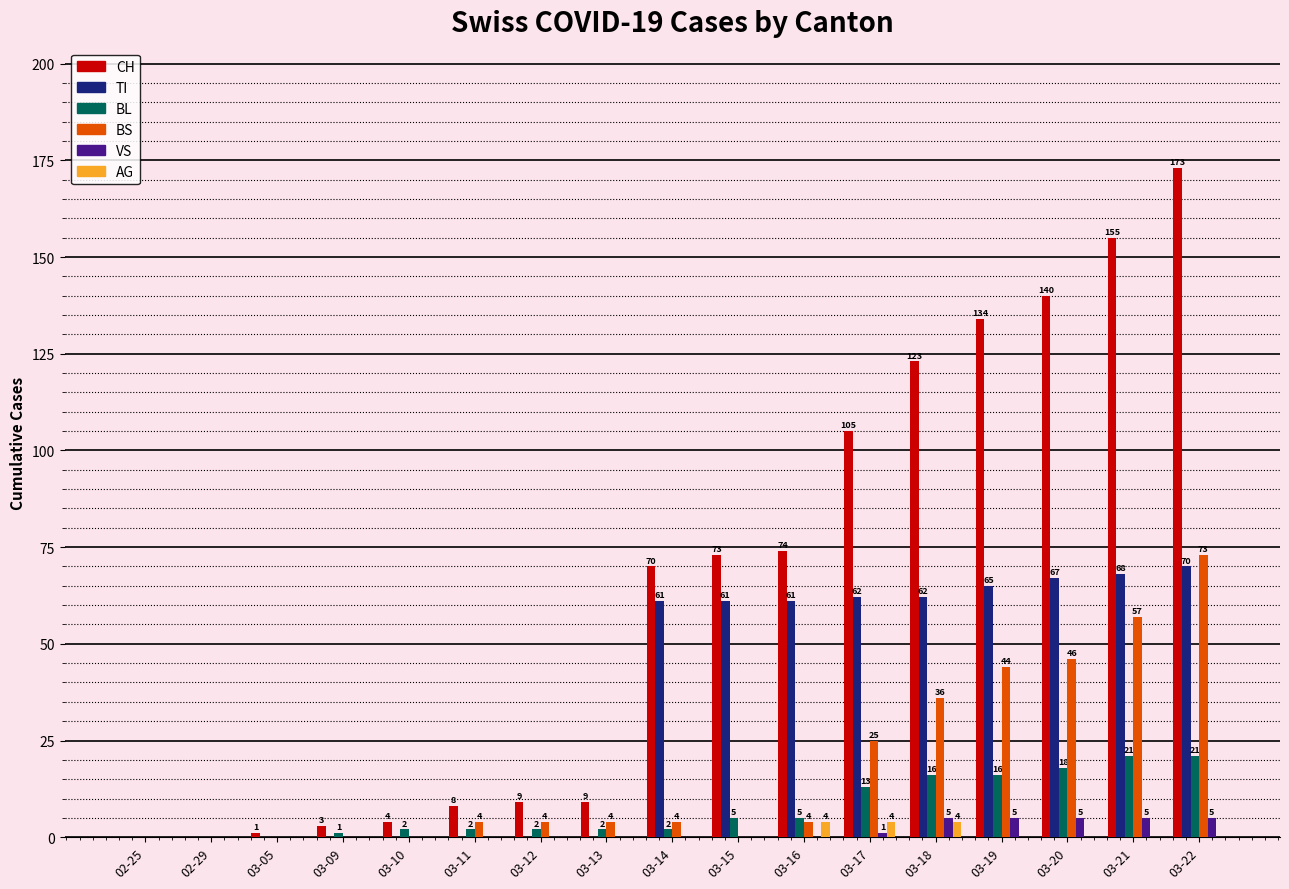

At which category is the sum across all series the highest?

03-22